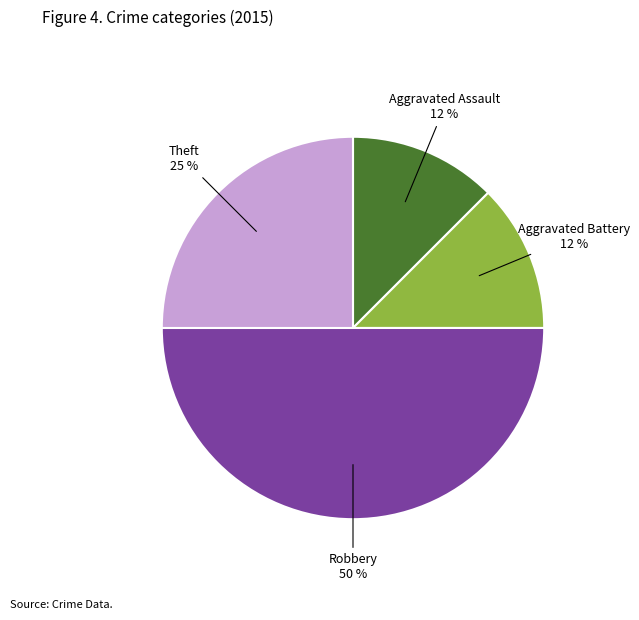

Which has a higher value, Robbery or Theft?

Robbery